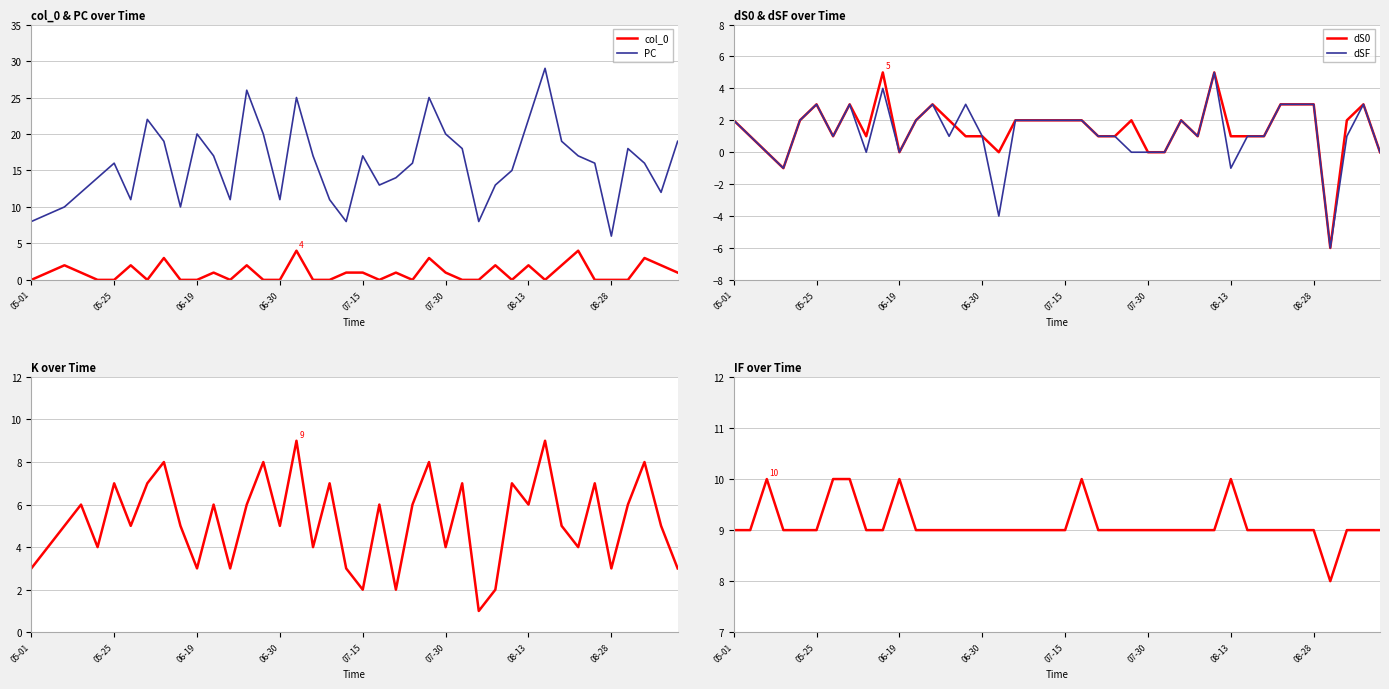

True or false: PC and col_0 cross at least once.

False